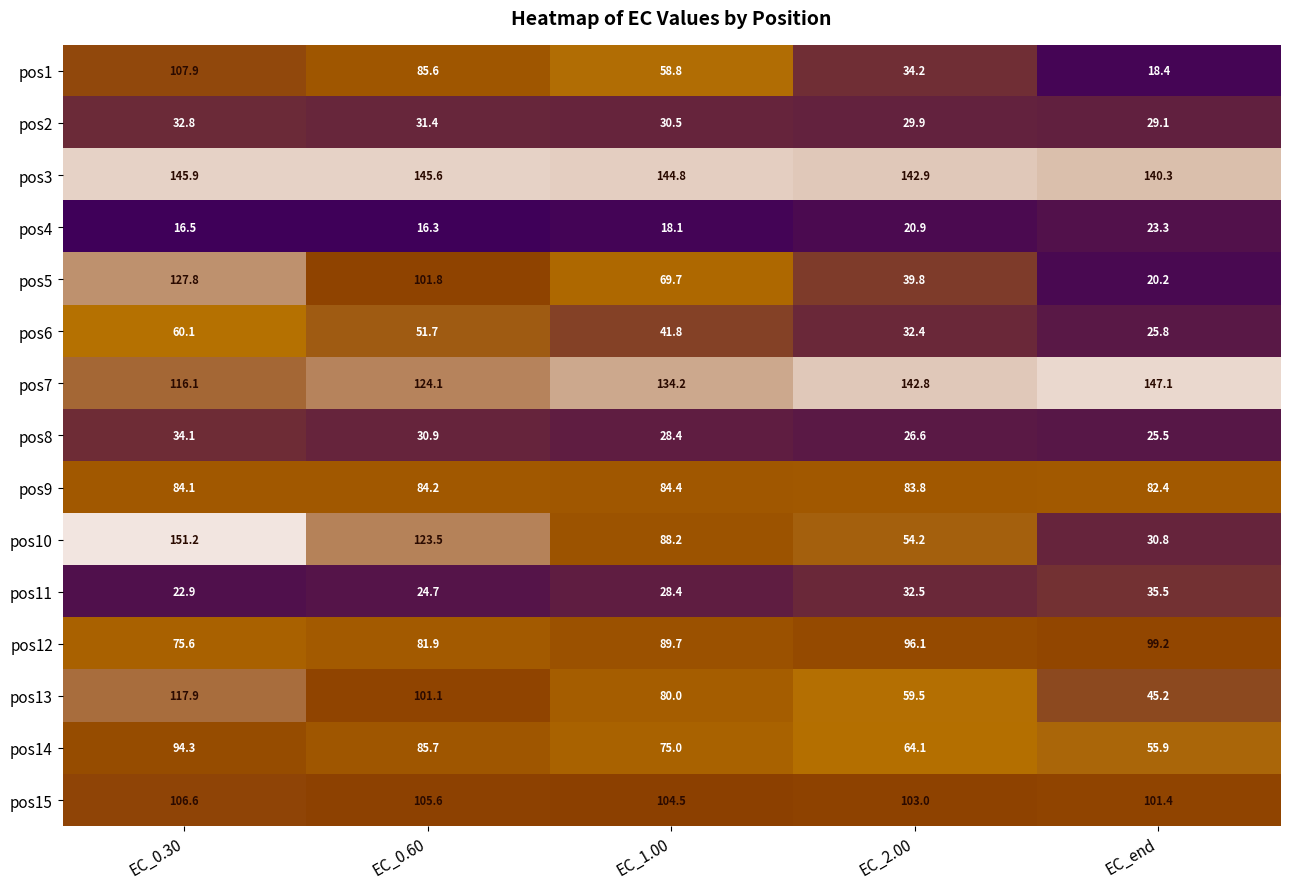

The pos4 series shows 28.8 at EC_0.30. True or false?

False